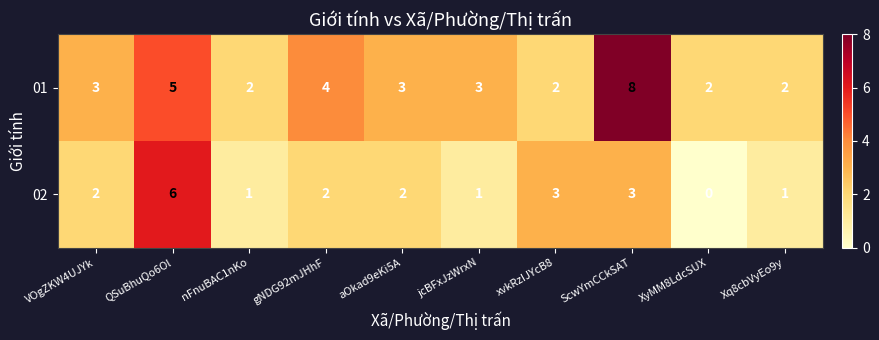

Read the 02 value at ScwYmCCkSAT.

3